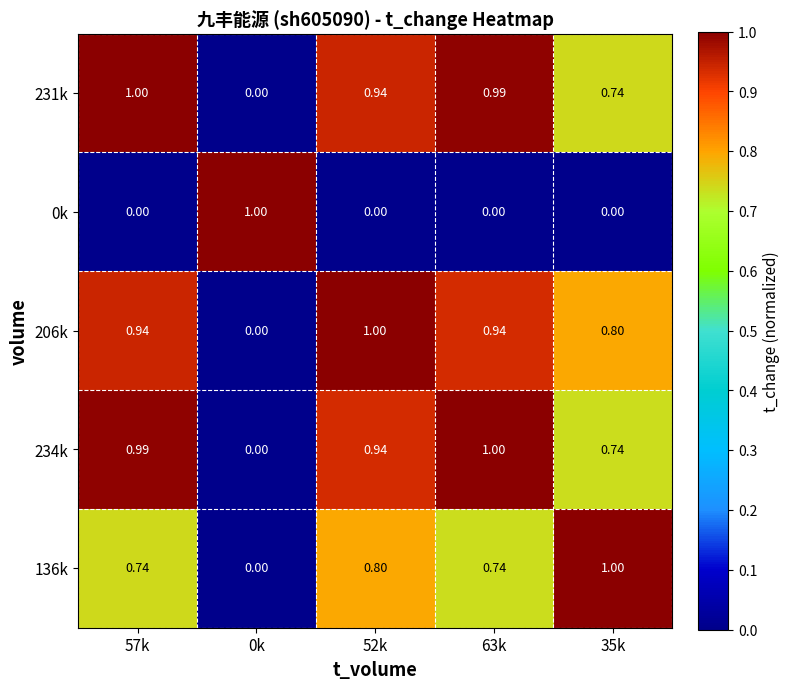

Count the number of categories in the chart.

5